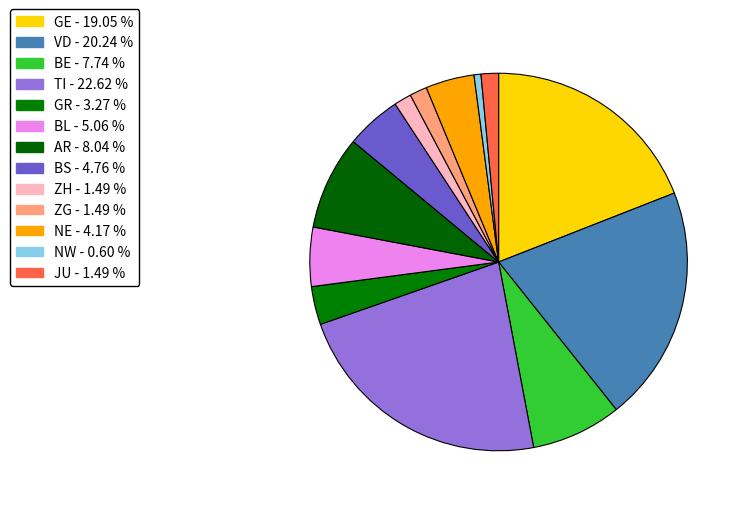

Do NE and GR together represent more than half of the pie?

No